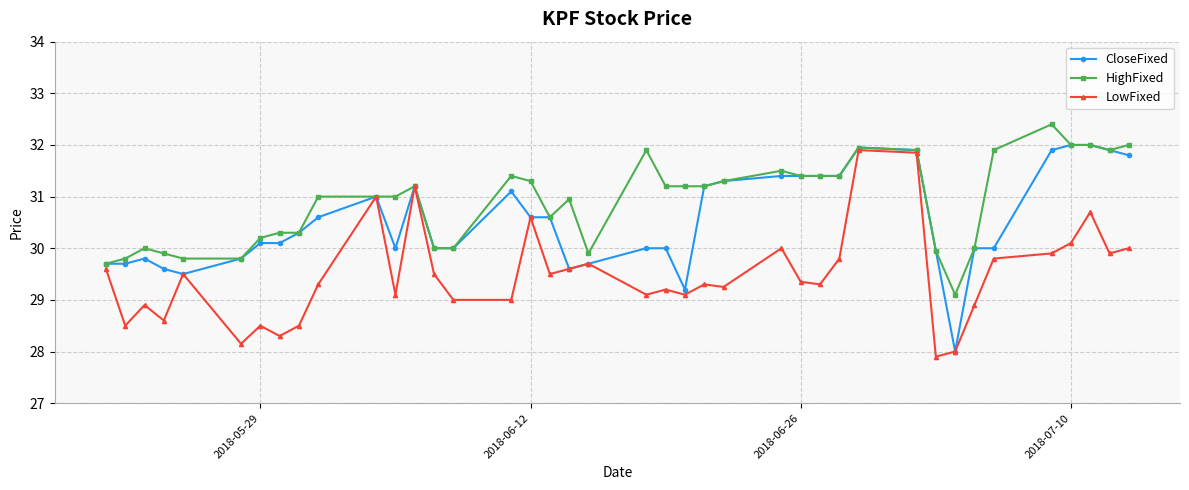

List the series in order of their overall mean, highest first.

HighFixed, CloseFixed, LowFixed